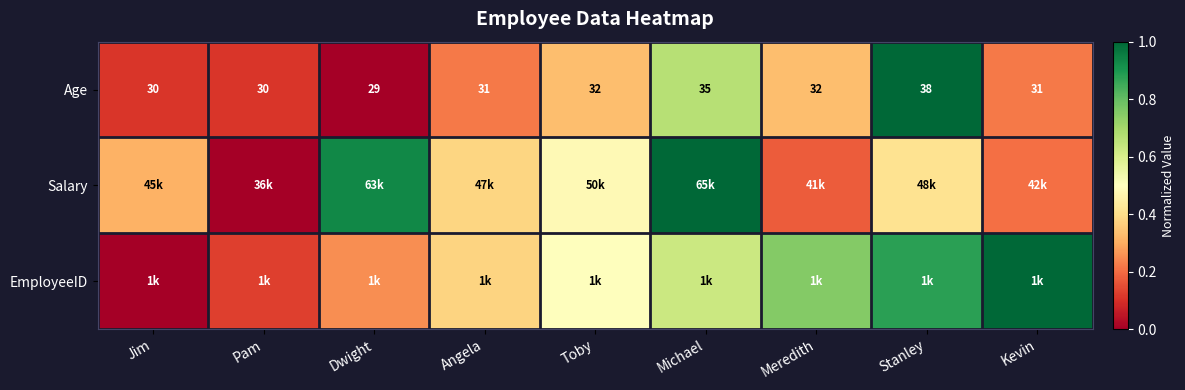

Which category has the lowest value in the Age series?

Dwight